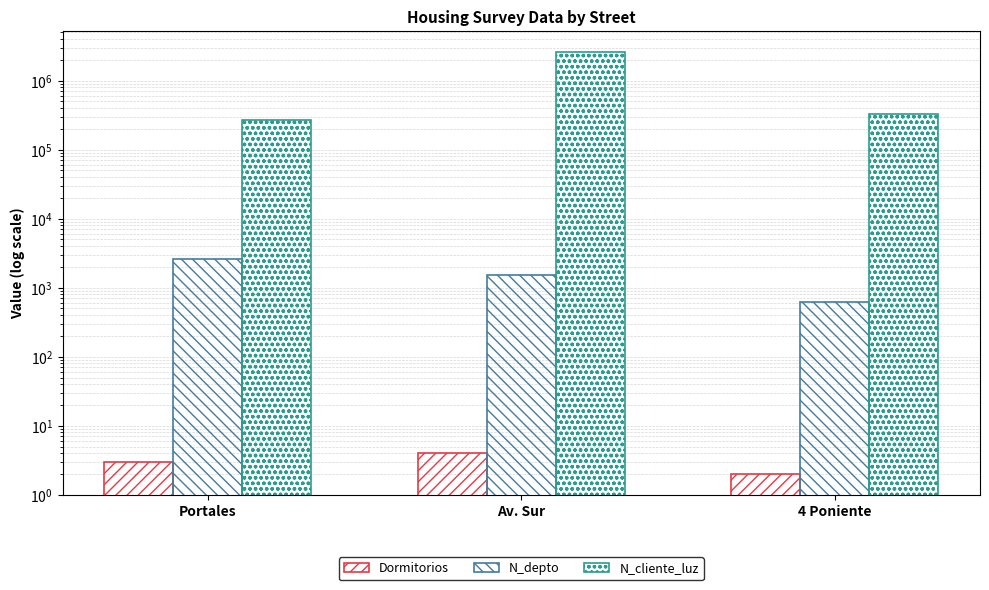

What are all the series names shown in the legend?

Dormitorios, N_depto, N_cliente_luz